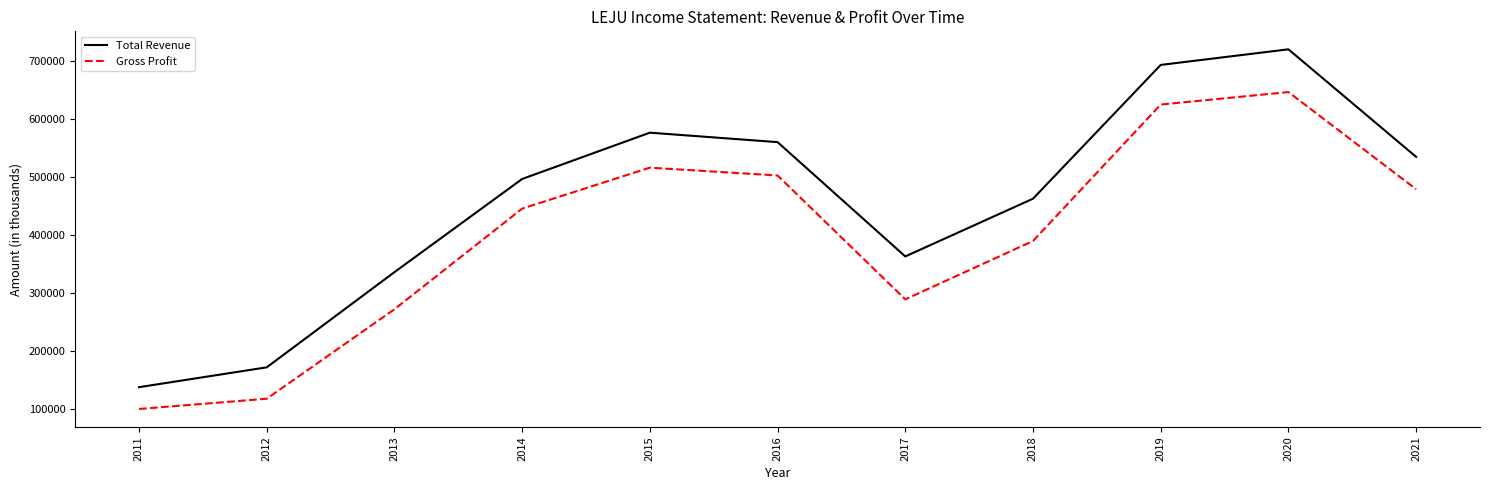

At which label does Total Revenue reach its minimum?

2011